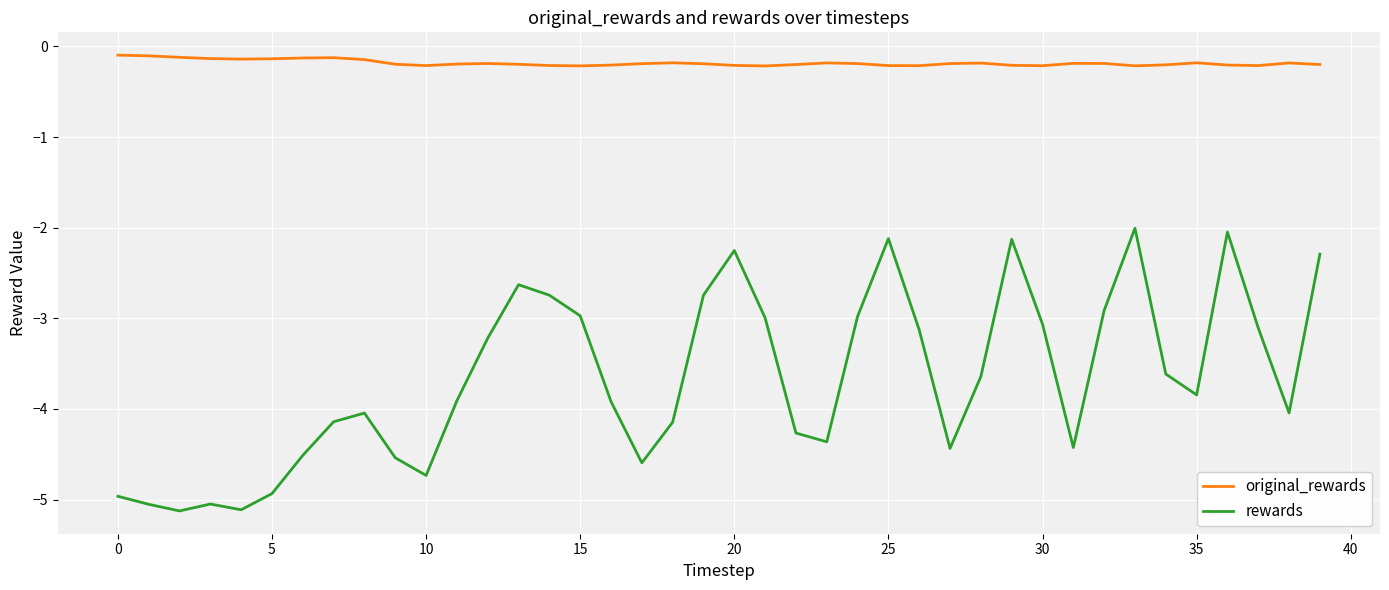

Which series has the largest total across all categories?

original_rewards